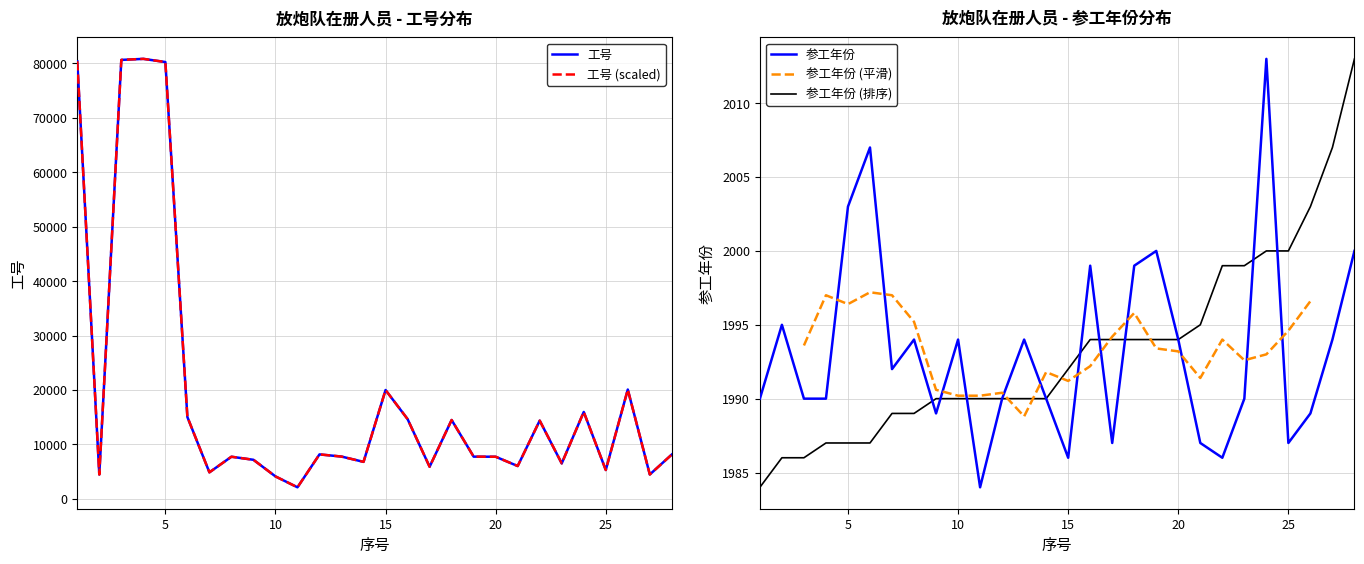

How many data points in 工号 are above 7781?

13